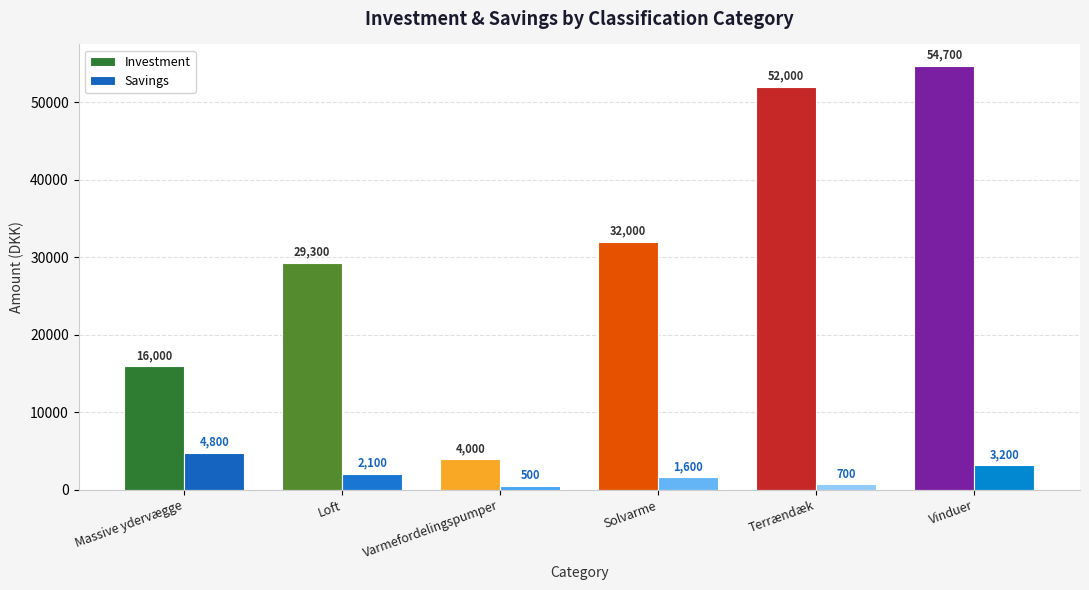

Between Massive ydervægge and Terrændæk, which series saw the biggest shift?

Investment